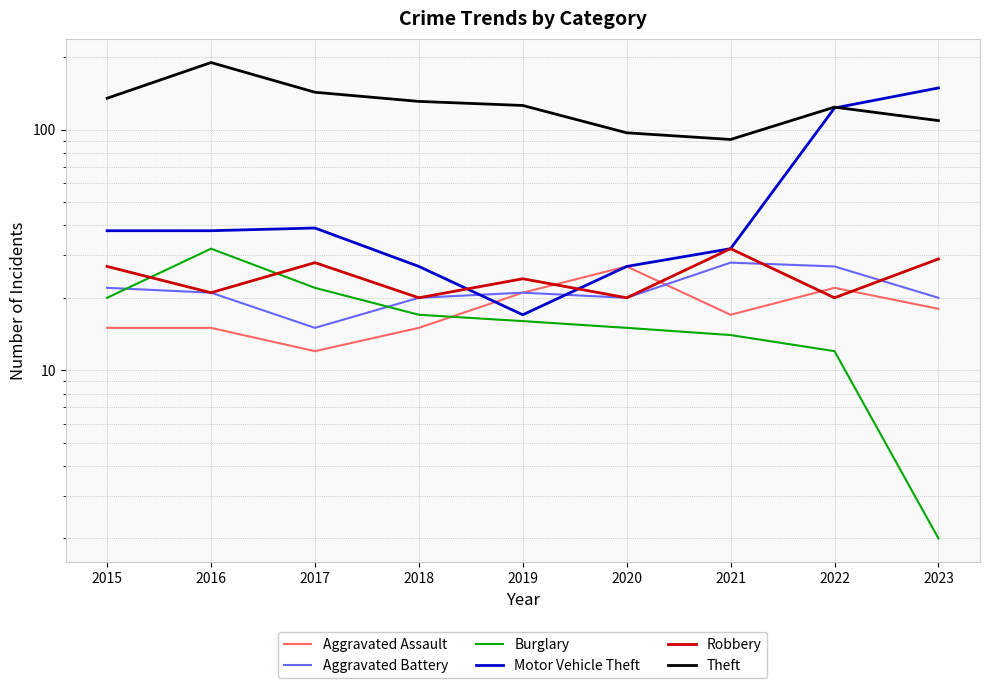

How many lines are shown in the chart?

6